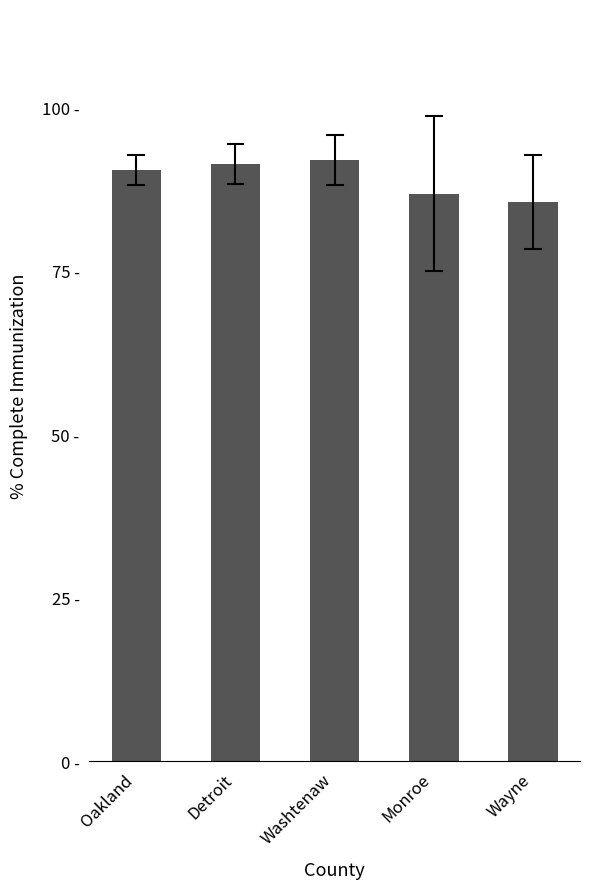

What is the label of the 3rd bar from the left?

Washtenaw